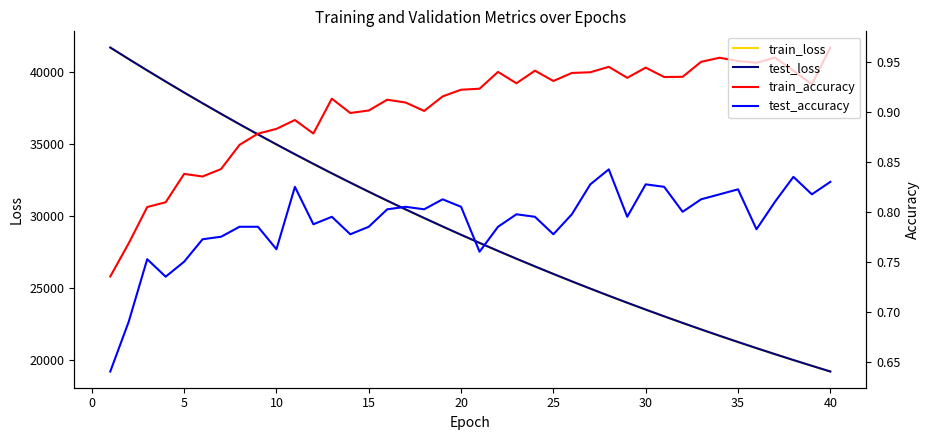

What is the value of the test_accuracy point at the 23rd from the left?

0.8